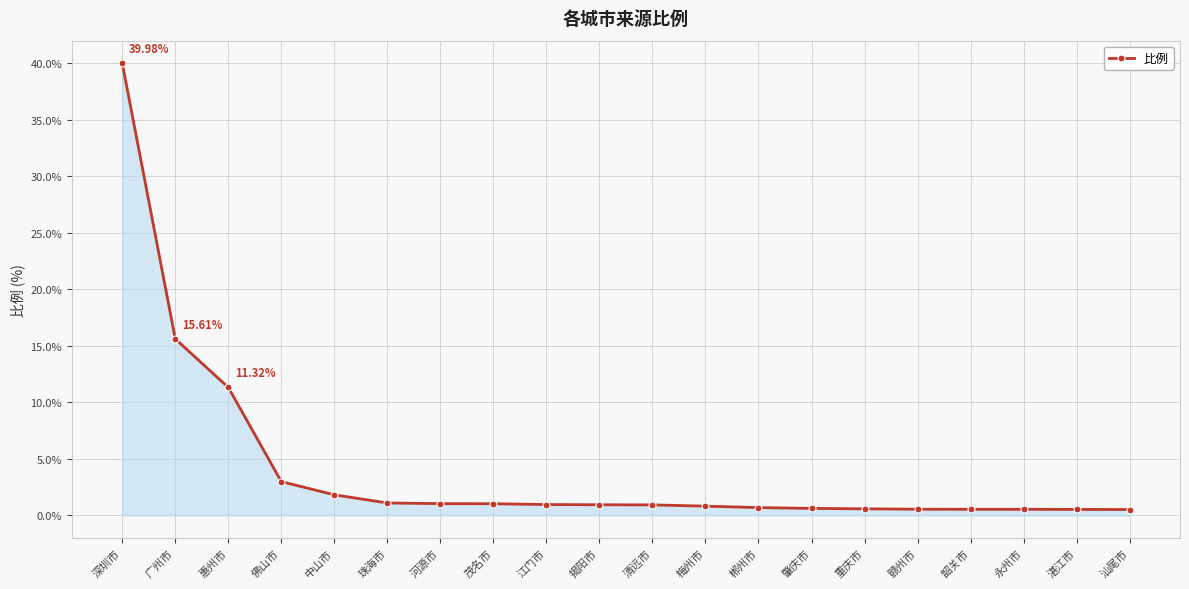

What is the label of the 10th point from the right?

清远市